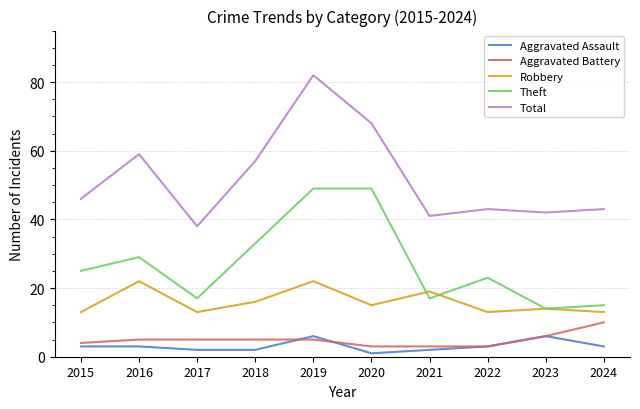

How many lines are shown in the chart?

5